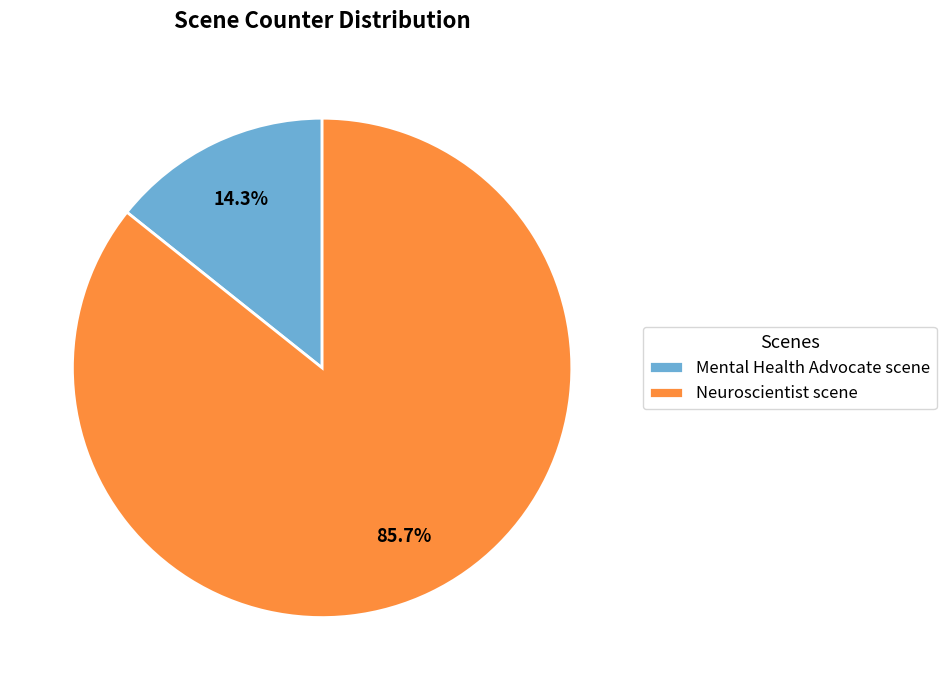

Count the number of slices in the pie.

2